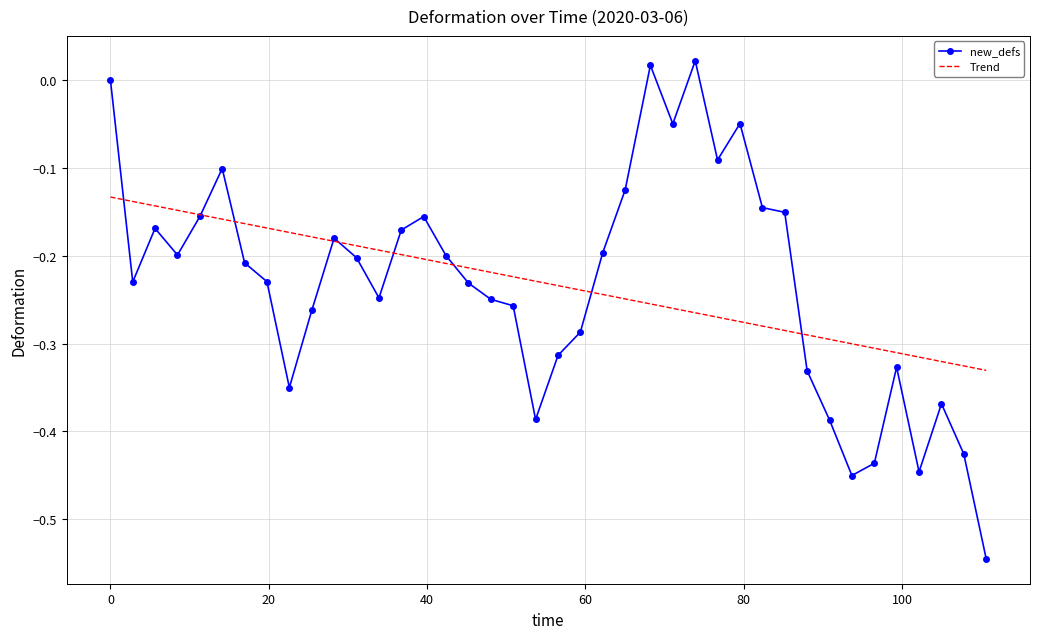

Rank the series by their maximum value, from lowest to highest.

Trend, new_defs